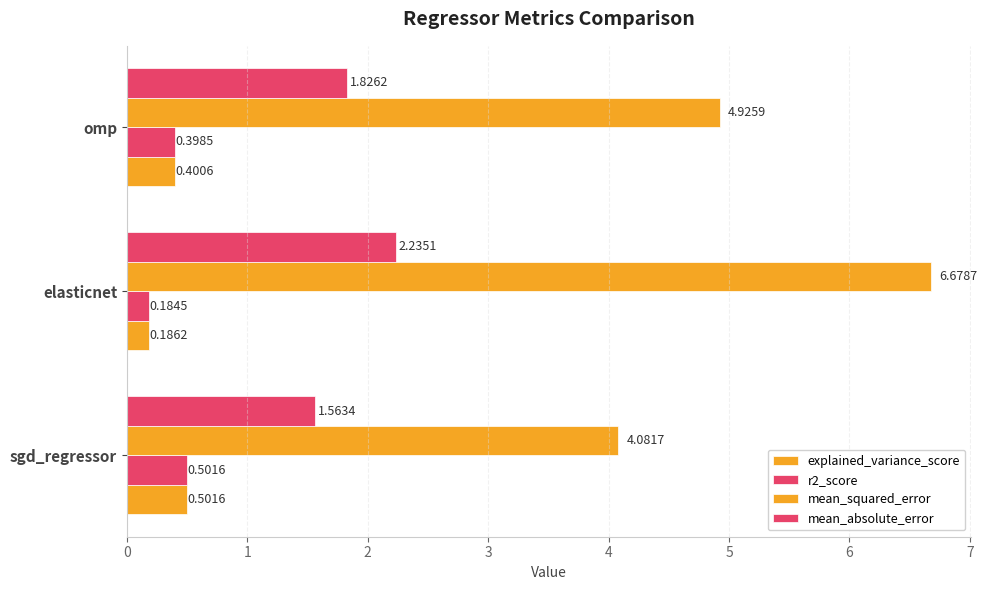

How many data points does each series have?

3